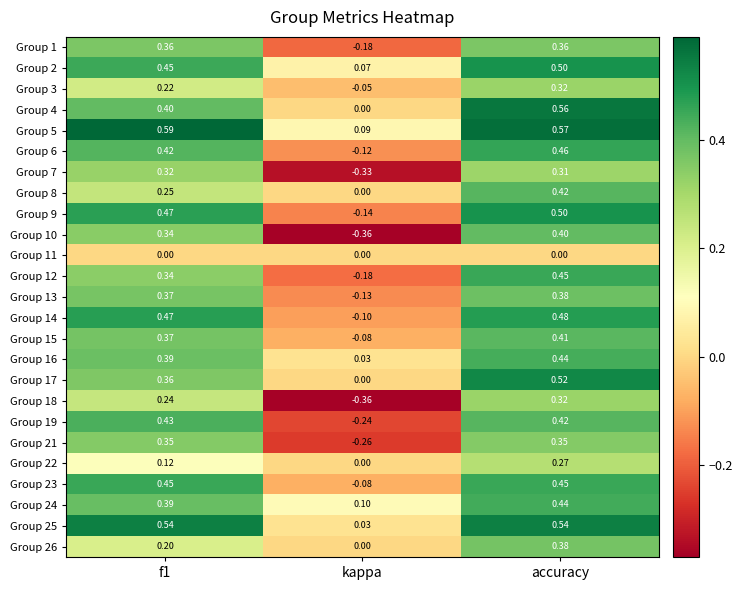

At which label does Group 24 reach its peak?

accuracy